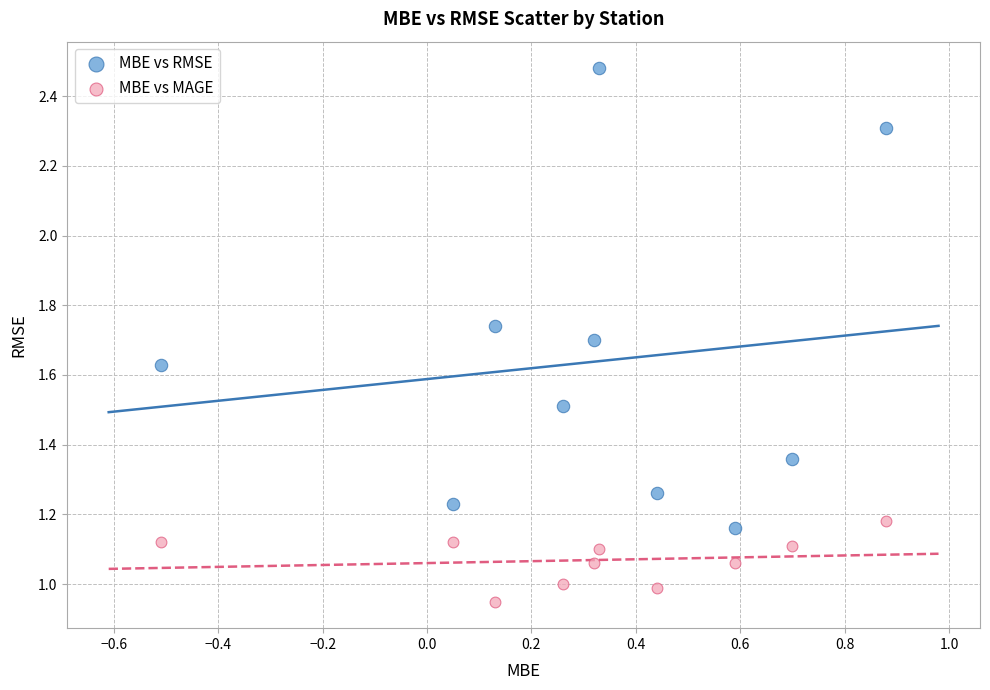

Which series has the widest spread of Y values?

MBE vs RMSE